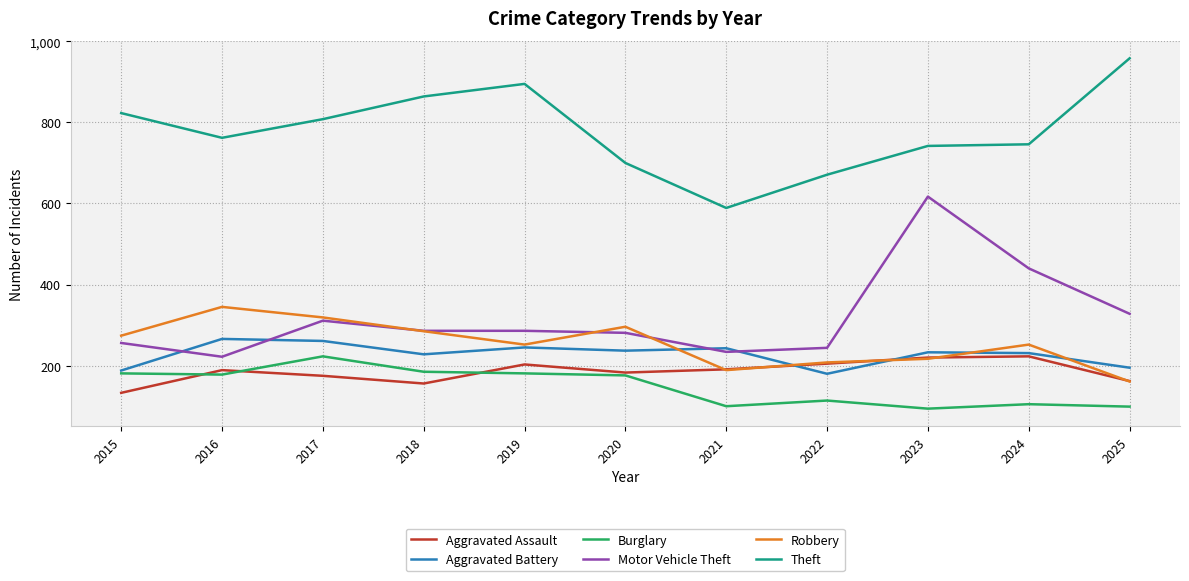

The value of Theft at 2025 is 357. True or false?

False